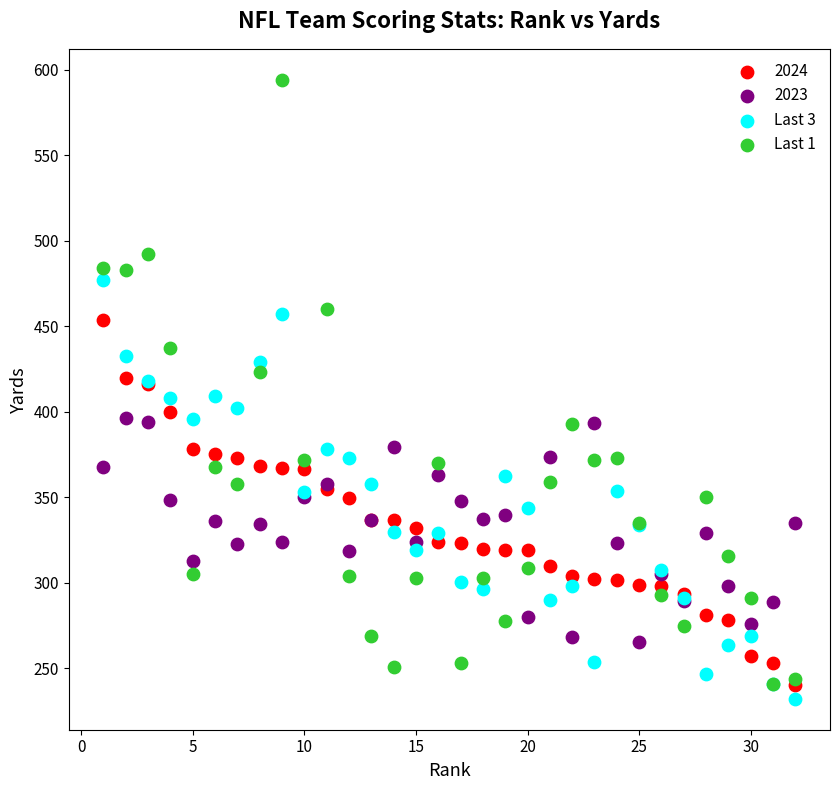

Which series reaches the minimum Y coordinate?

Last 3